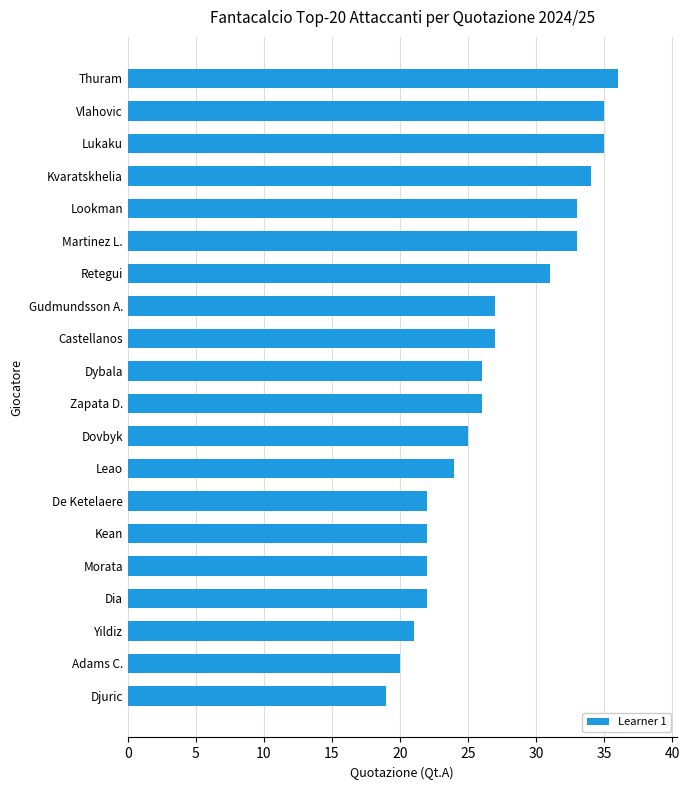

What is the difference between the maximum and second lowest values?

16